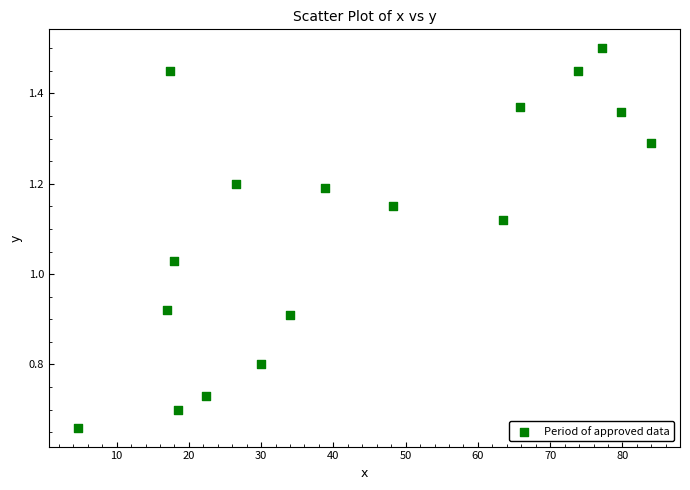

What is the range of Y values (max minus min)?

0.8